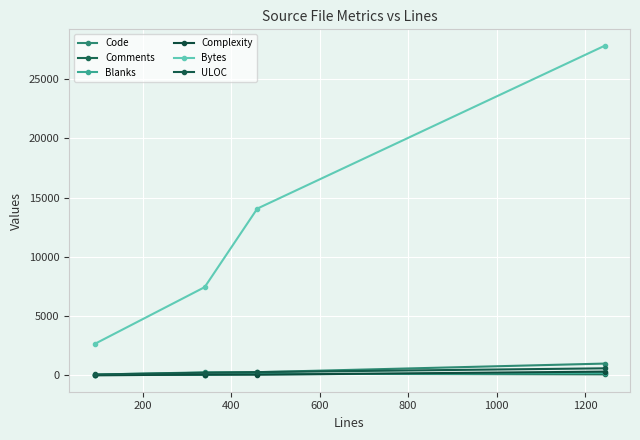

How many values in the Code series are below 258?

2